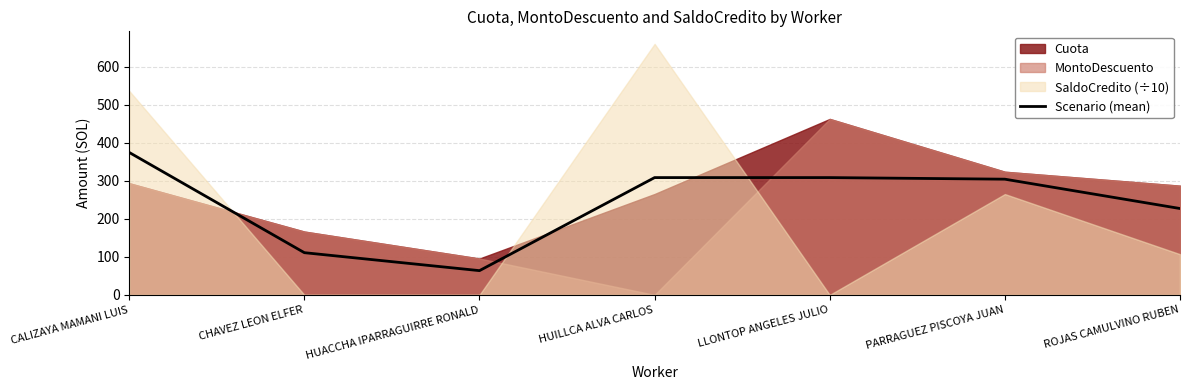

Where is the first local maximum?

LLONTOP ANGELES JULIO